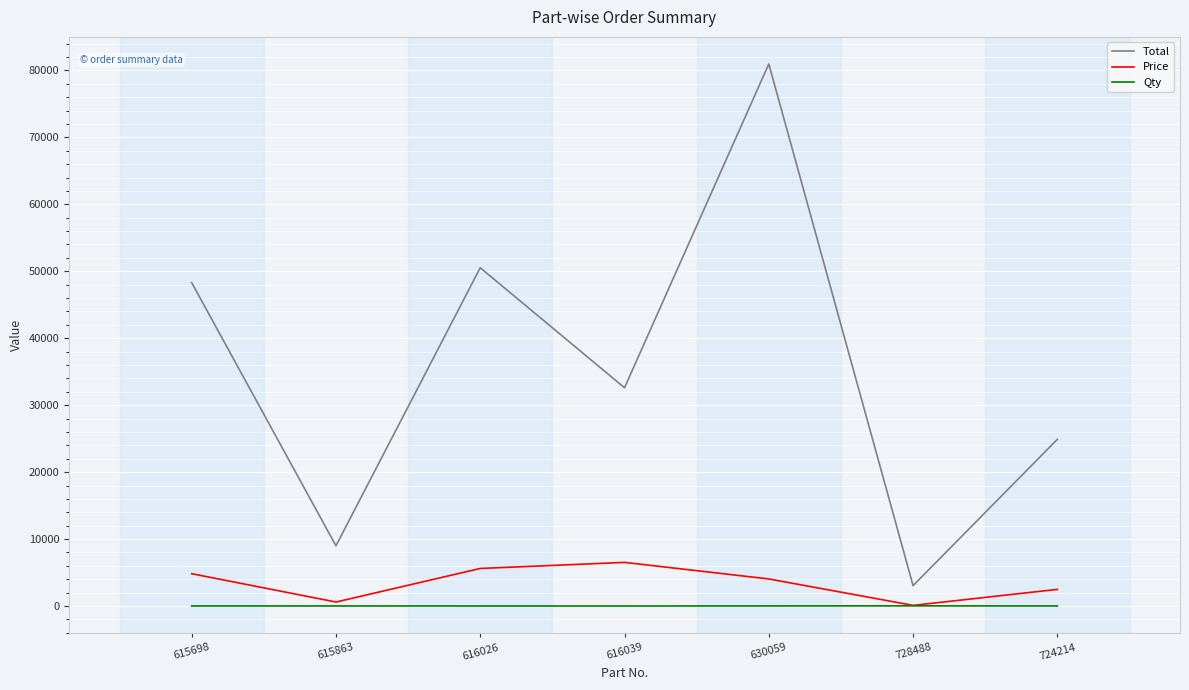

Between 728488 and 724214, which series saw the biggest shift?

Total